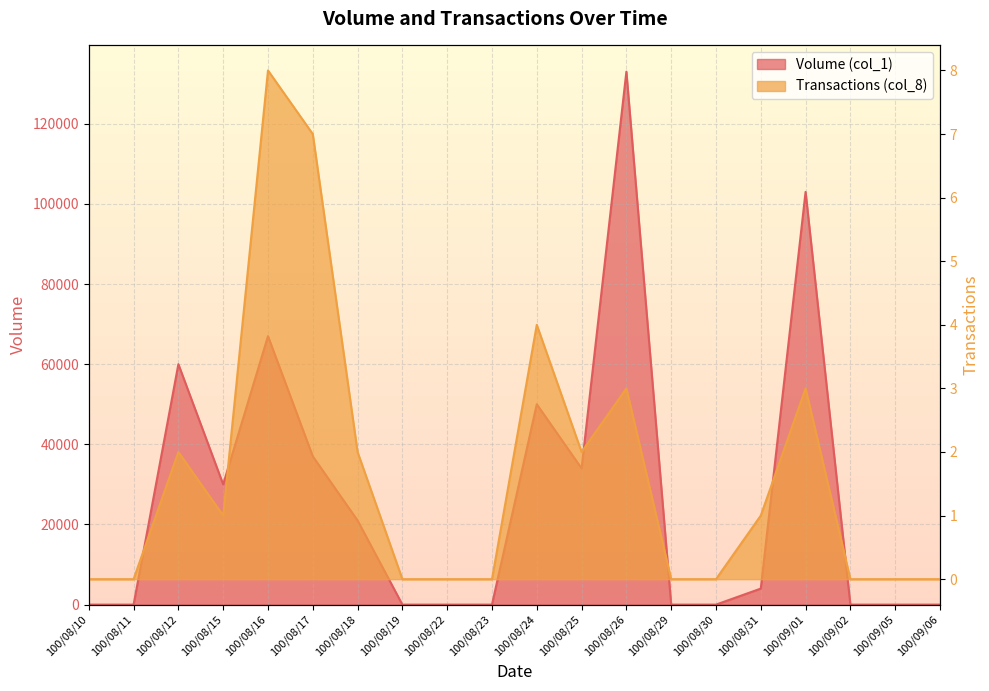

Reading left to right, what are all the values shown in this chart?

Volume (col_1): 0	0	60000	30000	67000	37000	21000	0	0	0	50000	34000	133000	0	0	4000	103000	0	0	0
Transactions (col_8): 0	0	2	1	8	7	2	0	0	0	4	2	3	0	0	1	3	0	0	0